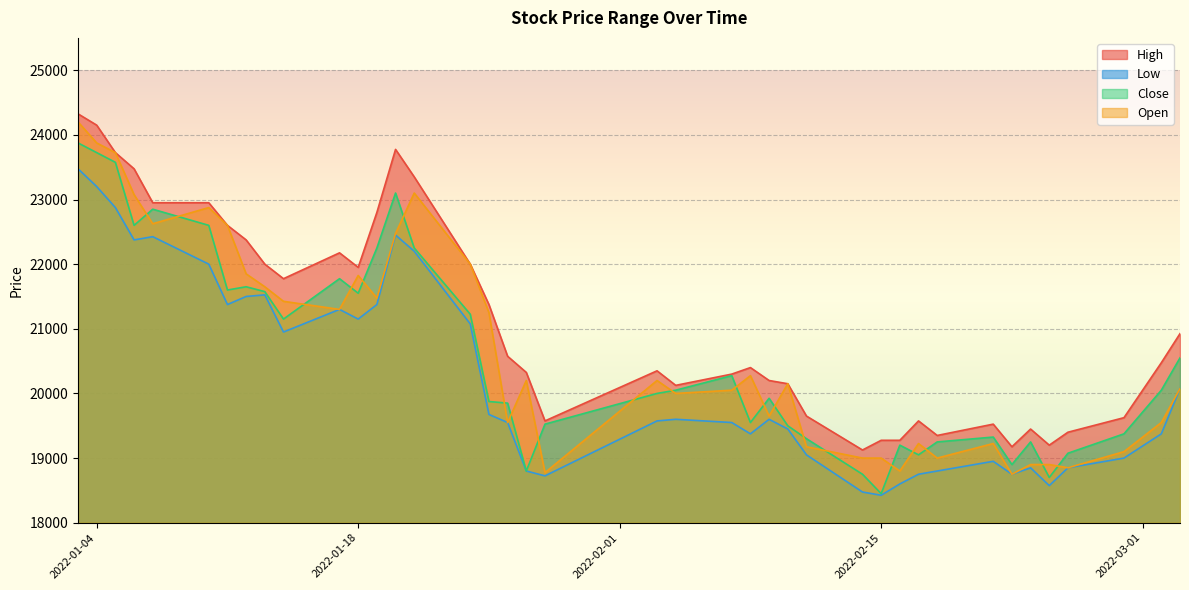

What is the approximate value of Close at 2022-01-21, to the nearest 10?

22250